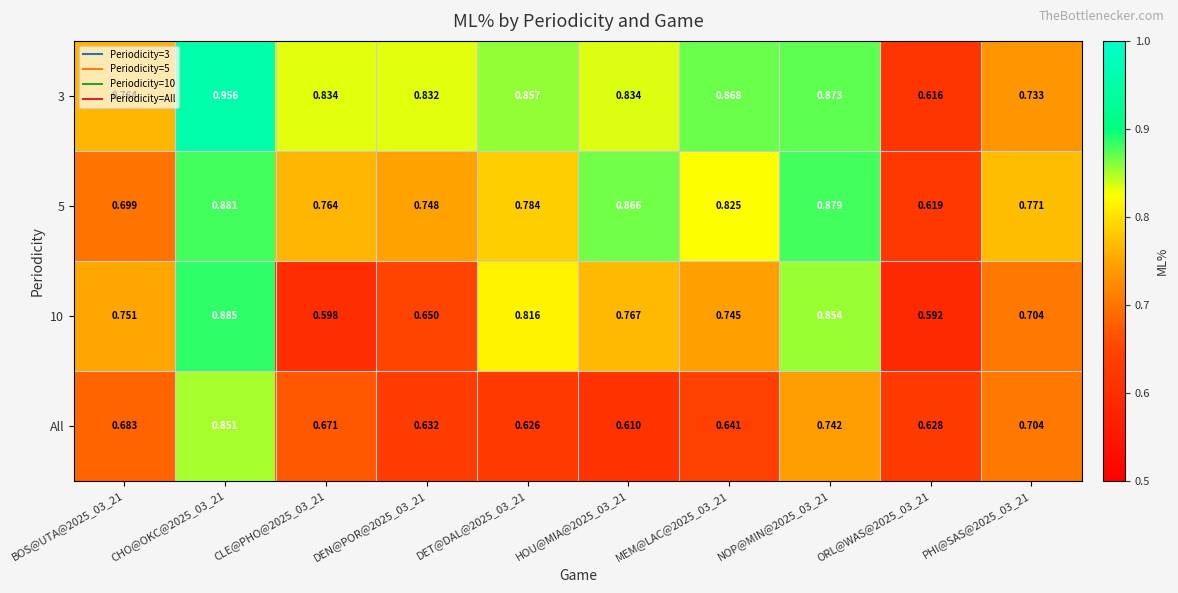

How many categories are shown in the chart?

10